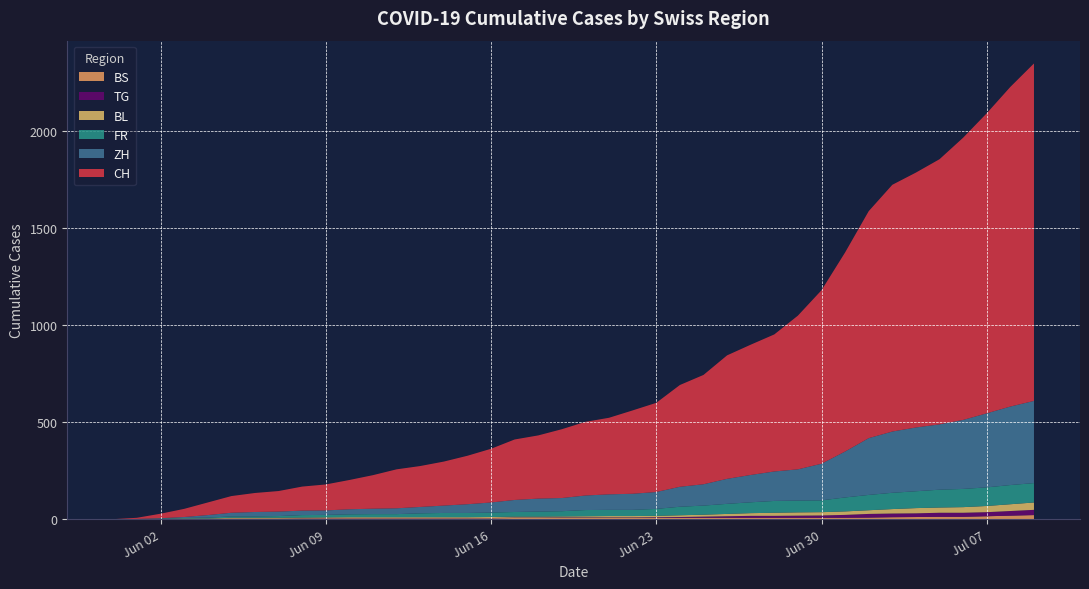

Reading left to right, what are all the values shown in this chart?

CH: 2020-05-31=0	2020-06-01=6	2020-06-02=23	2020-06-03=42	2020-06-04=65	2020-06-05=86	2020-06-06=98	2020-06-07=106	2020-06-08=124	2020-06-09=134	2020-06-10=151	2020-06-11=173	2020-06-12=201	2020-06-13=211	2020-06-14=227	2020-06-15=250	2020-06-16=277	2020-06-17=312	2020-06-18=326	2020-06-19=355	2020-06-20=380	2020-06-21=395	2020-06-22=430	2020-06-23=460	2020-06-24=525	2020-06-25=564	2020-06-26=637	2020-06-27=672	2020-06-28=707	2020-06-29=793	2020-06-30=895	2020-07-01=1027	2020-07-02=1171	2020-07-03=1273	2020-07-04=1315	2020-07-05=1368	2020-07-06=1456	2020-07-07=1548	2020-07-08=1649	2020-07-09=1741
ZH: 2020-05-31=0	2020-06-01=0	2020-06-02=2	2020-06-03=5	2020-06-04=13	2020-06-05=19	2020-06-06=23	2020-06-07=23	2020-06-08=23	2020-06-09=23	2020-06-10=26	2020-06-11=28	2020-06-12=30	2020-06-13=33	2020-06-14=38	2020-06-15=45	2020-06-16=52	2020-06-17=62	2020-06-18=67	2020-06-19=68	2020-06-20=75	2020-06-21=80	2020-06-22=83	2020-06-23=87	2020-06-24=103	2020-06-25=110	2020-06-26=129	2020-06-27=141	2020-06-28=152	2020-06-29=161	2020-06-30=189	2020-07-01=237	2020-07-02=293	2020-07-03=316	2020-07-04=329	2020-07-05=337	2020-07-06=356	2020-07-07=382	2020-07-08=405	2020-07-09=424
FR: 2020-05-31=0	2020-06-01=0	2020-06-02=2	2020-06-03=3	2020-06-04=5	2020-06-05=7	2020-06-06=7	2020-06-07=9	2020-06-08=13	2020-06-09=13	2020-06-10=15	2020-06-11=16	2020-06-12=16	2020-06-13=20	2020-06-14=22	2020-06-15=22	2020-06-16=23	2020-06-17=24	2020-06-18=26	2020-06-19=27	2020-06-20=32	2020-06-21=32	2020-06-22=32	2020-06-23=36	2020-06-24=44	2020-06-25=47	2020-06-26=52	2020-06-27=56	2020-06-28=61	2020-06-29=61	2020-06-30=61	2020-07-01=72	2020-07-02=79	2020-07-03=84	2020-07-04=87	2020-07-05=92	2020-07-06=94	2020-07-07=96	2020-07-08=99	2020-07-09=100
BL: 2020-05-31=0	2020-06-01=1	2020-06-02=1	2020-06-03=2	2020-06-04=2	2020-06-05=3	2020-06-06=3	2020-06-07=3	2020-06-08=3	2020-06-09=3	2020-06-10=4	2020-06-11=4	2020-06-12=4	2020-06-13=4	2020-06-14=4	2020-06-15=4	2020-06-16=5	2020-06-17=5	2020-06-18=5	2020-06-19=5	2020-06-20=6	2020-06-21=7	2020-06-22=7	2020-06-23=7	2020-06-24=9	2020-06-25=10	2020-06-26=12	2020-06-27=14	2020-06-28=16	2020-06-29=17	2020-06-30=17	2020-07-01=18	2020-07-02=19	2020-07-03=23	2020-07-04=27	2020-07-05=27	2020-07-06=29	2020-07-07=32	2020-07-08=35	2020-07-09=38
BS: 2020-05-31=0	2020-06-01=0	2020-06-02=0	2020-06-03=1	2020-06-04=1	2020-06-05=4	2020-06-06=4	2020-06-07=4	2020-06-08=4	2020-06-09=5	2020-06-10=5	2020-06-11=5	2020-06-12=5	2020-06-13=5	2020-06-14=5	2020-06-15=5	2020-06-16=5	2020-06-17=6	2020-06-18=6	2020-06-19=7	2020-06-20=7	2020-06-21=7	2020-06-22=7	2020-06-23=7	2020-06-24=7	2020-06-25=7	2020-06-26=7	2020-06-27=7	2020-06-28=7	2020-06-29=7	2020-06-30=7	2020-07-01=7	2020-07-02=8	2020-07-03=10	2020-07-04=11	2020-07-05=12	2020-07-06=12	2020-07-07=15	2020-07-08=18	2020-07-09=21
TG: 2020-05-31=0	2020-06-01=0	2020-06-02=0	2020-06-03=0	2020-06-04=0	2020-06-05=0	2020-06-06=0	2020-06-07=0	2020-06-08=1	2020-06-09=1	2020-06-10=1	2020-06-11=1	2020-06-12=1	2020-06-13=1	2020-06-14=1	2020-06-15=1	2020-06-16=1	2020-06-17=2	2020-06-18=2	2020-06-19=2	2020-06-20=2	2020-06-21=2	2020-06-22=2	2020-06-23=3	2020-06-24=4	2020-06-25=6	2020-06-26=8	2020-06-27=10	2020-06-28=10	2020-06-29=11	2020-06-30=12	2020-07-01=15	2020-07-02=19	2020-07-03=19	2020-07-04=19	2020-07-05=21	2020-07-06=21	2020-07-07=21	2020-07-08=24	2020-07-09=27